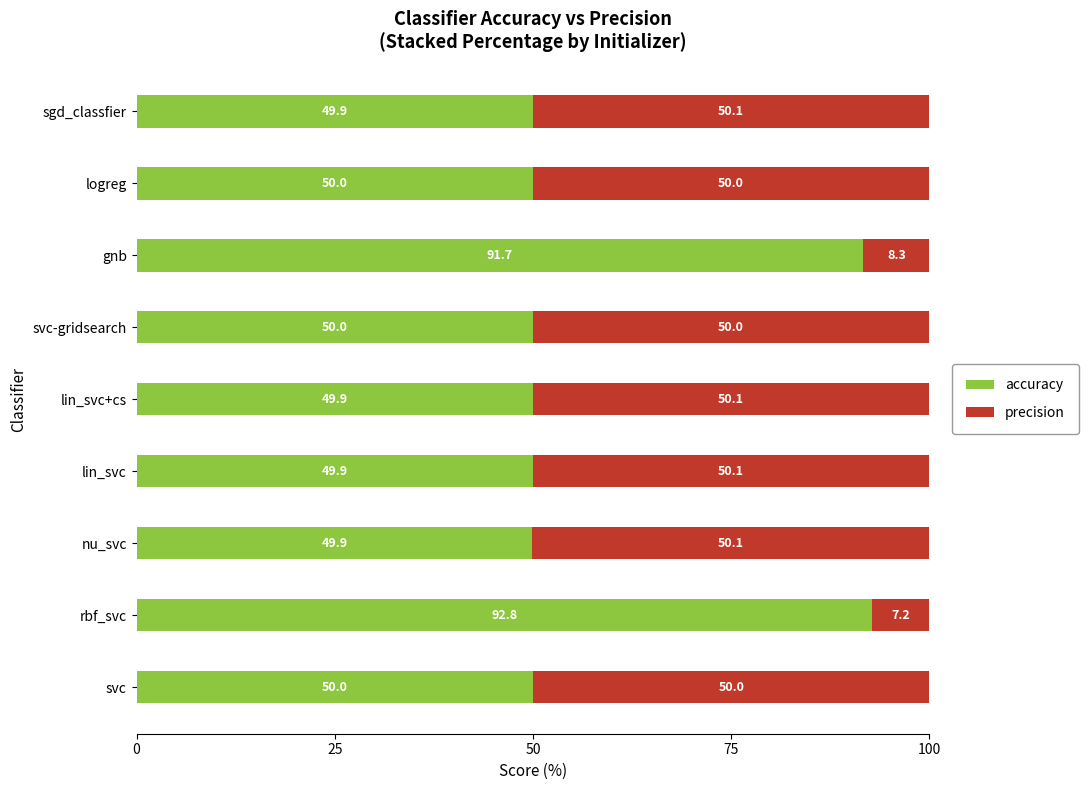

What is the total value across all series at rbf_svc?

100.0